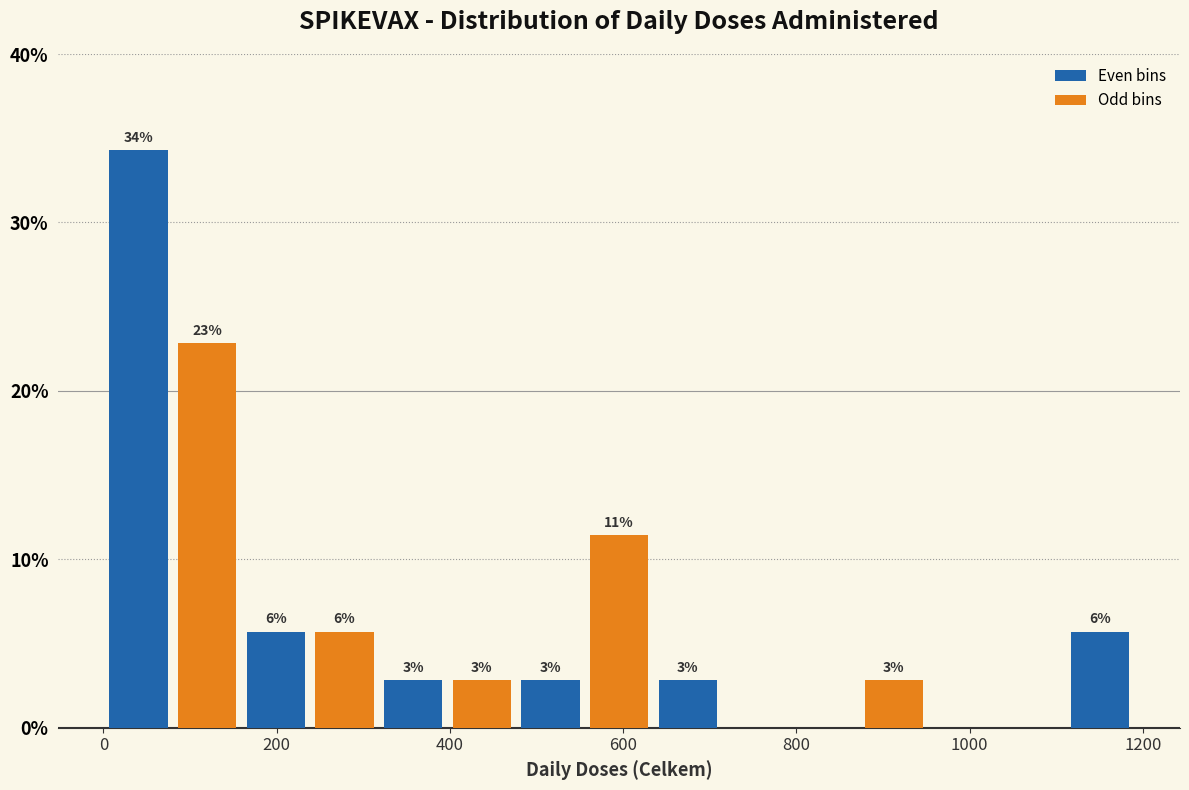

Read against the x-axis, roughly where is the centre of the tallest bar?

40